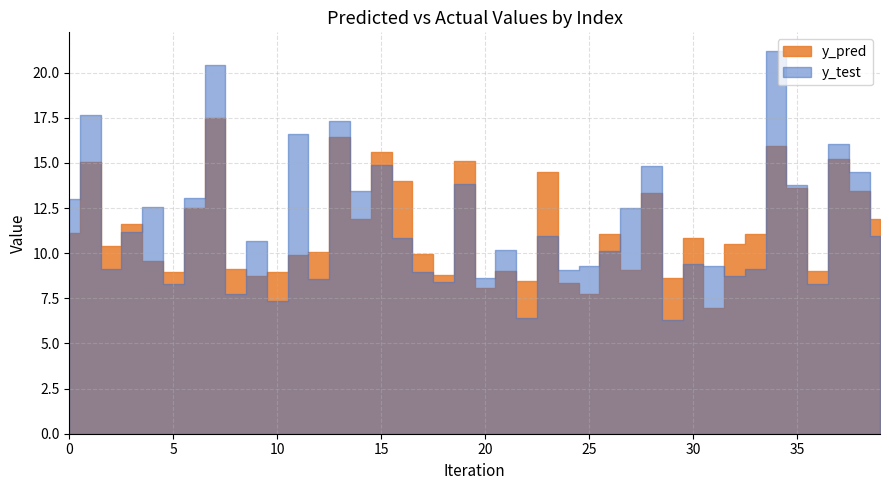

Read the y_test value at 26.

10.1